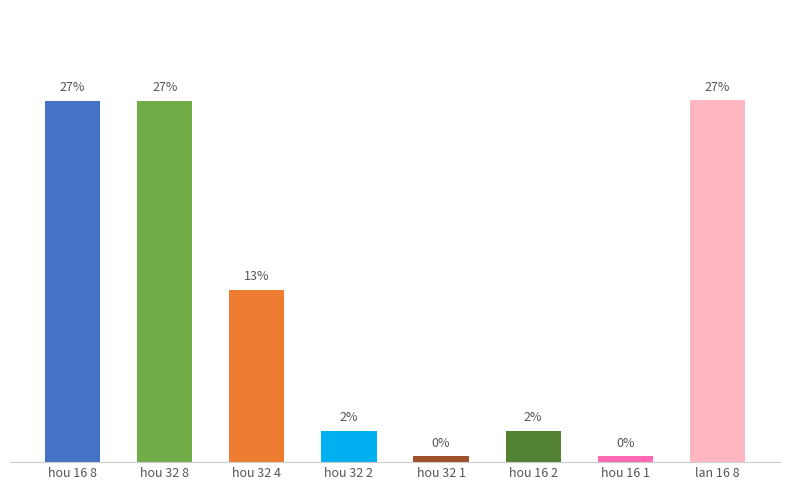

Are the bars horizontal?

No